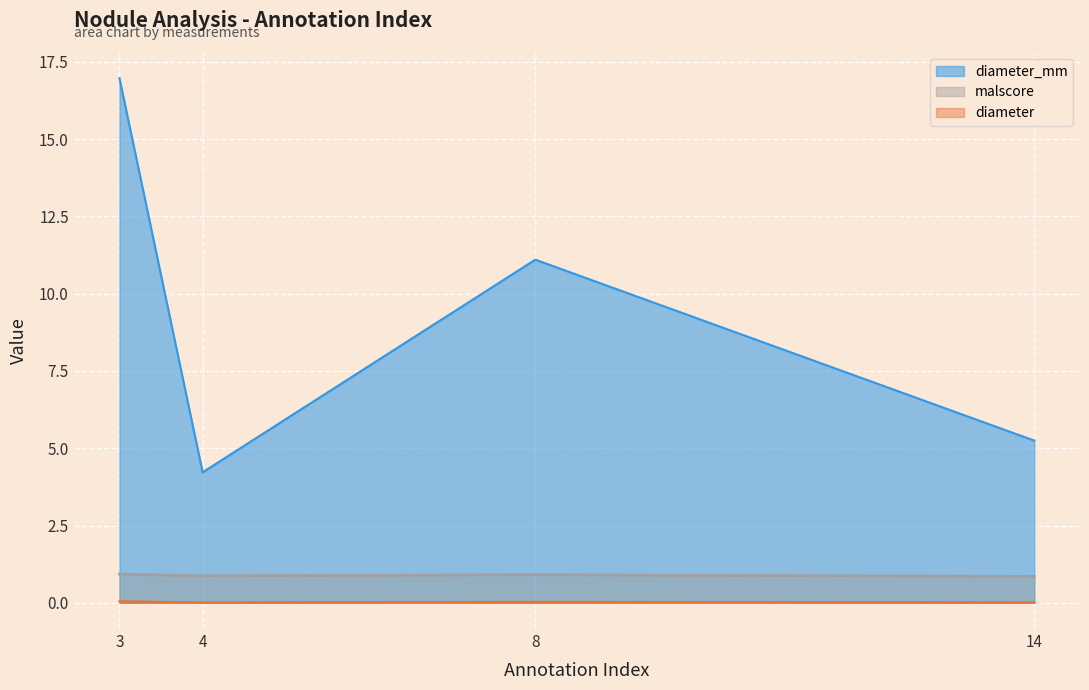

Which series has the largest range (max minus min)?

diameter_mm